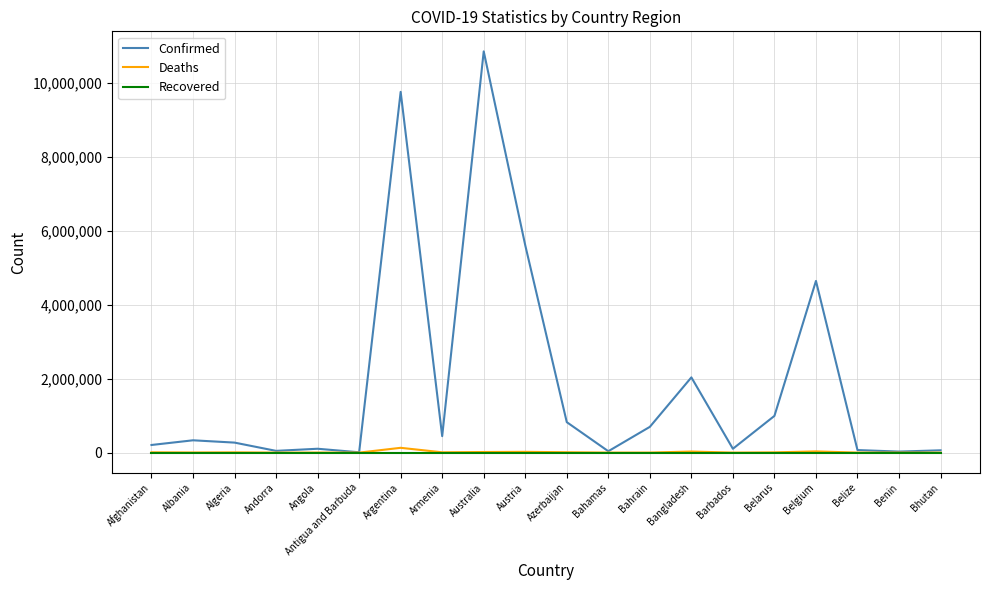

Is it true that Confirmed equals 2994857 at Austria?

False